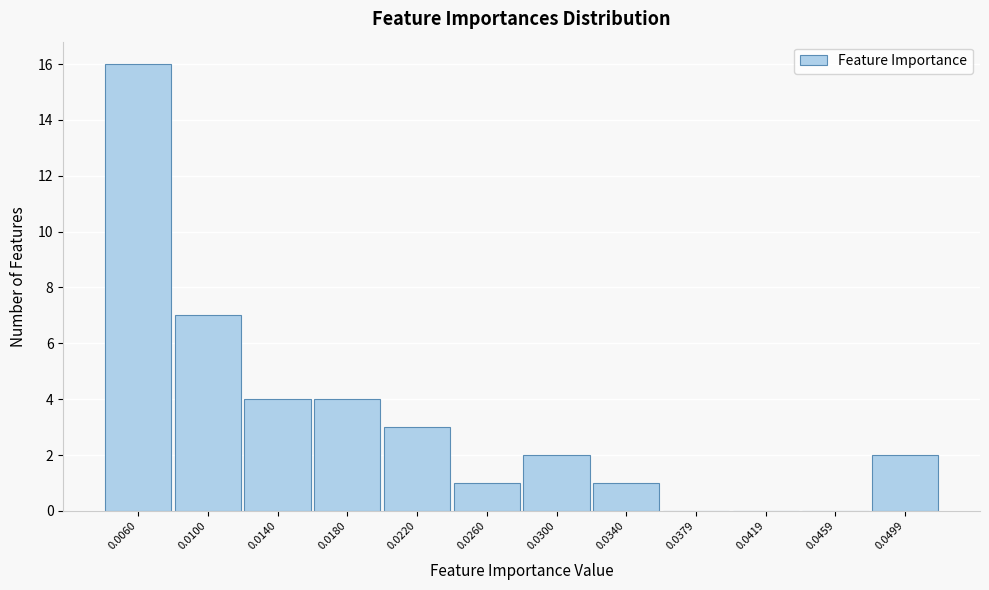

Reading left to right, extract all data points from this chart.

0.0060=16	0.0100=7	0.0140=4	0.0180=4	0.0220=3	0.0260=1	0.0300=2	0.0340=1	0.0379=0	0.0419=0	0.0459=0	0.0499=2